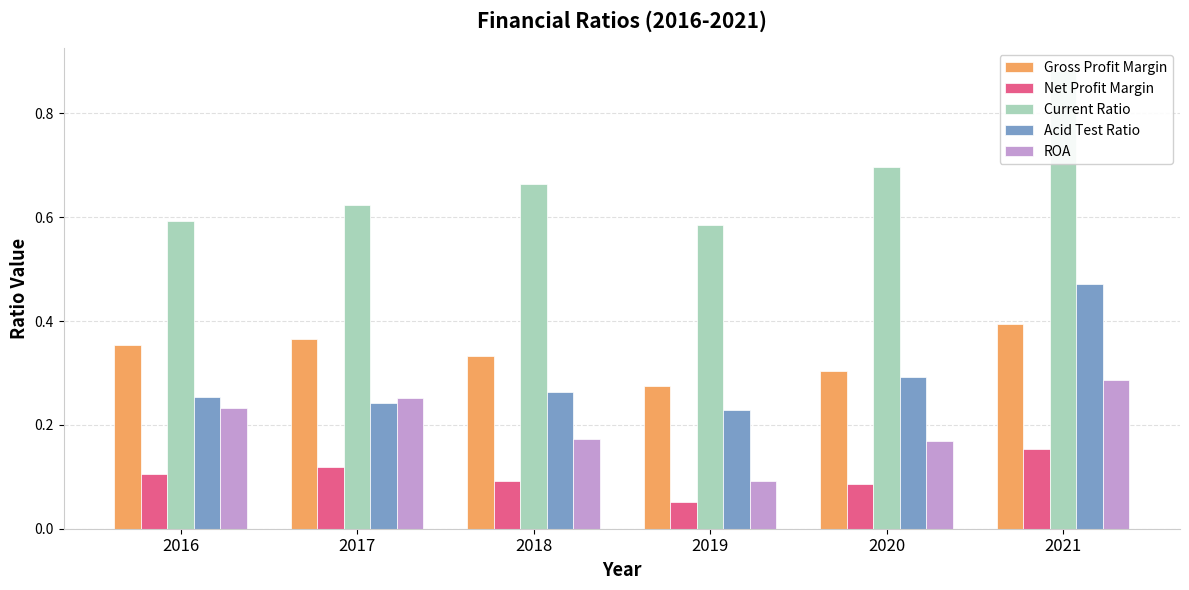

Between 2019 and 2017, which is larger?

2017